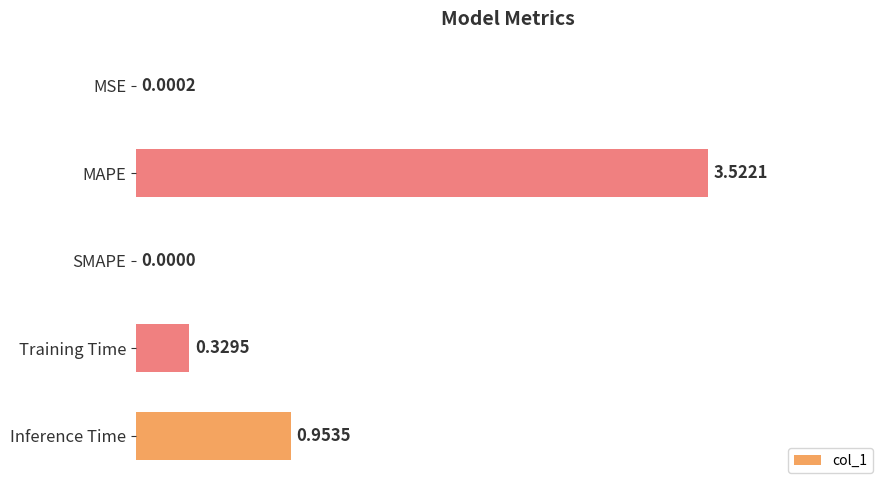

Between Training Time and Inference Time, which is larger?

Inference Time